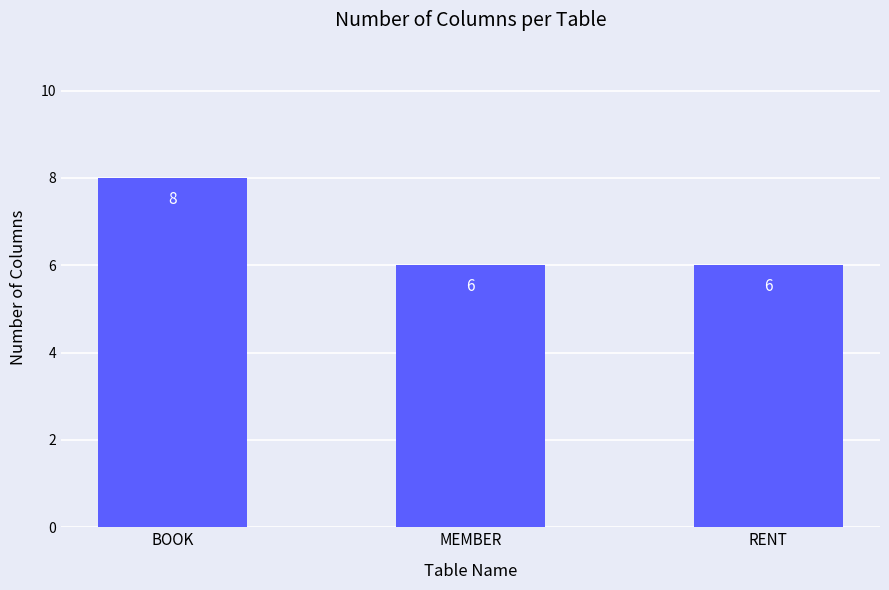

What is the average value?

7